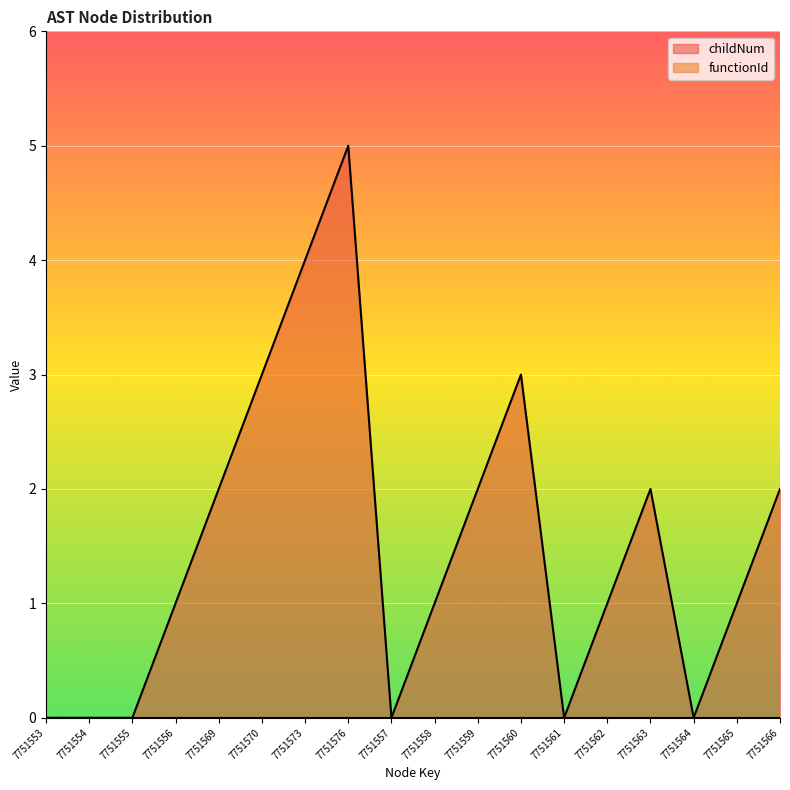

What is the sum of the values at 7751560 and 7751563?

5